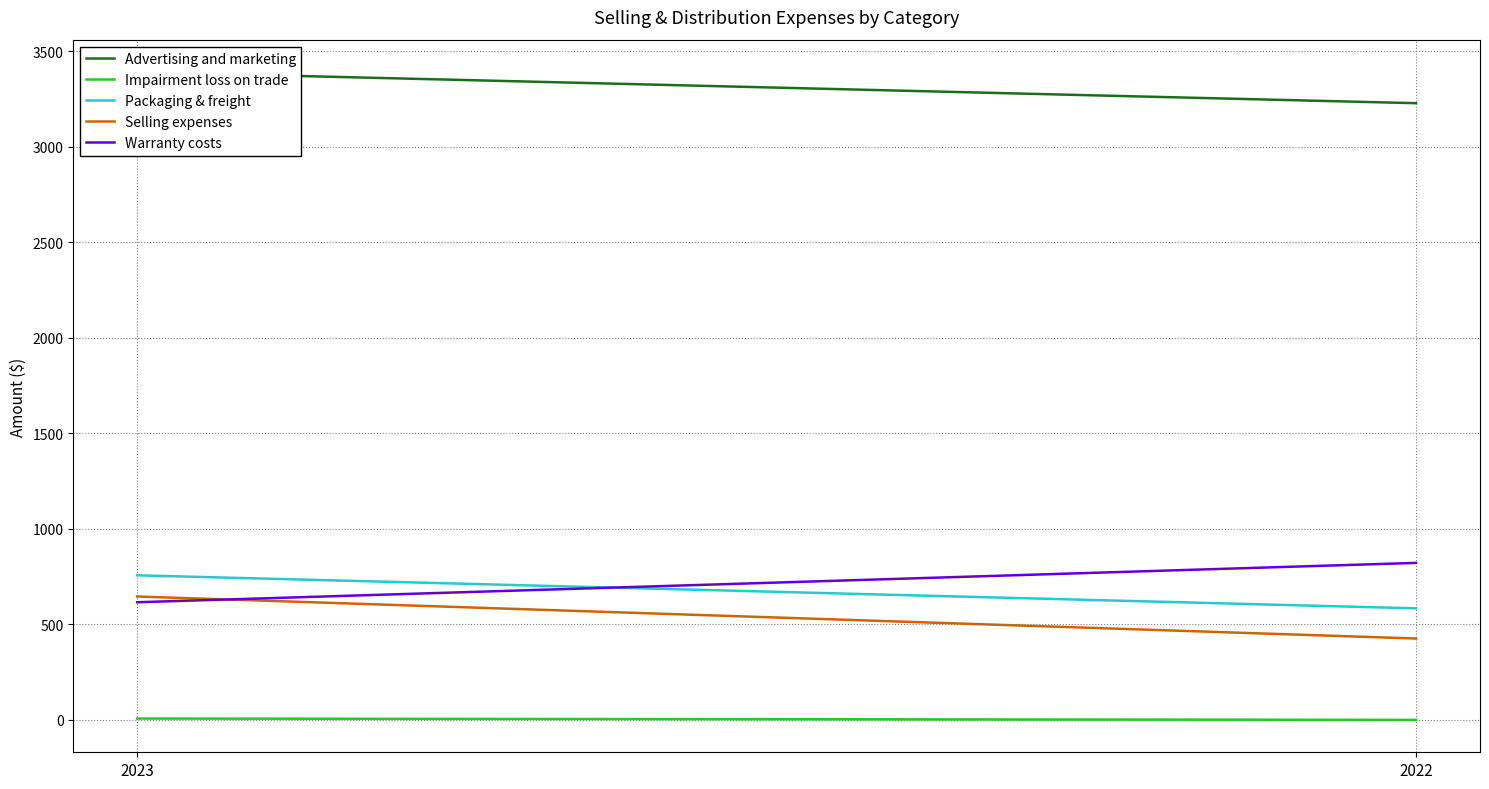

How many lines are shown in the chart?

5